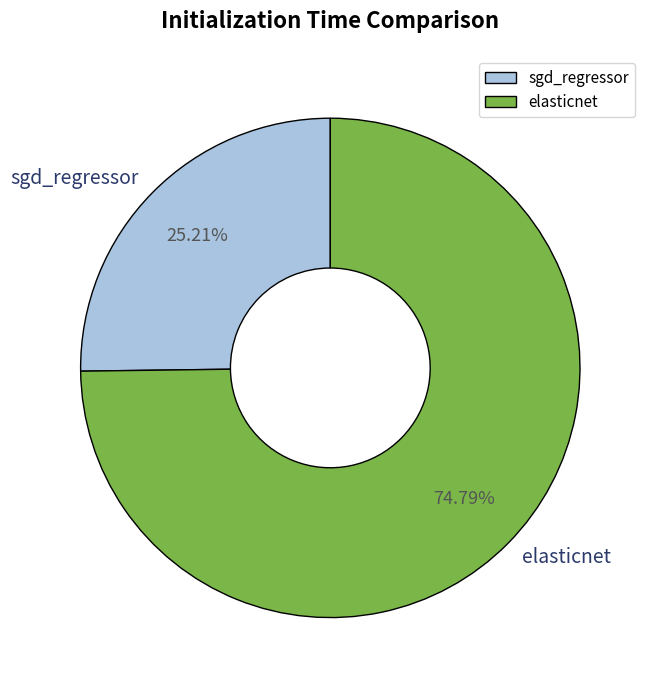

To the nearest percent, what is the difference between the elasticnet and sgd_regressor slice percentages?

50%